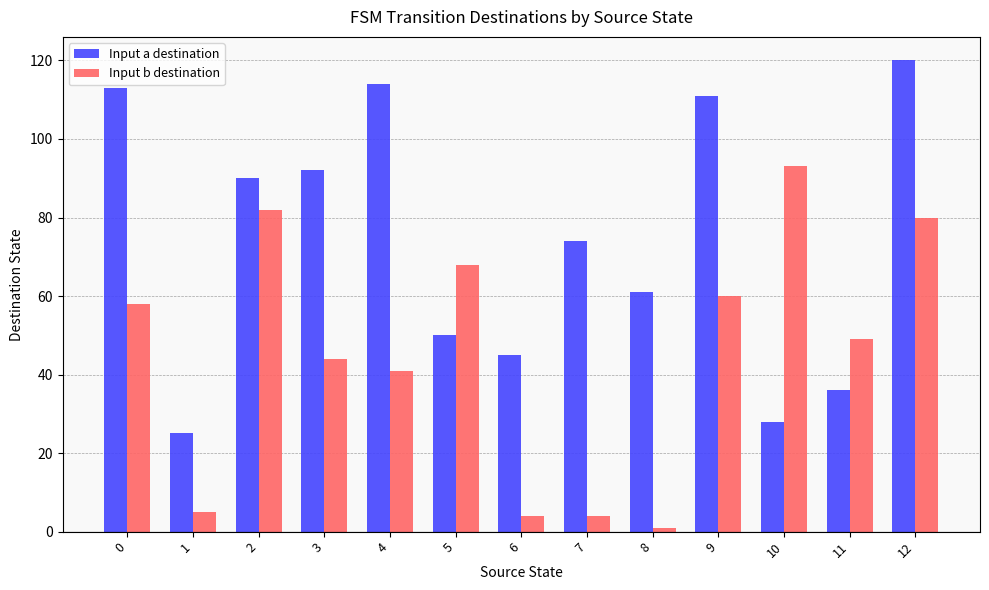

What are all the series names shown in the legend?

Input a destination, Input b destination